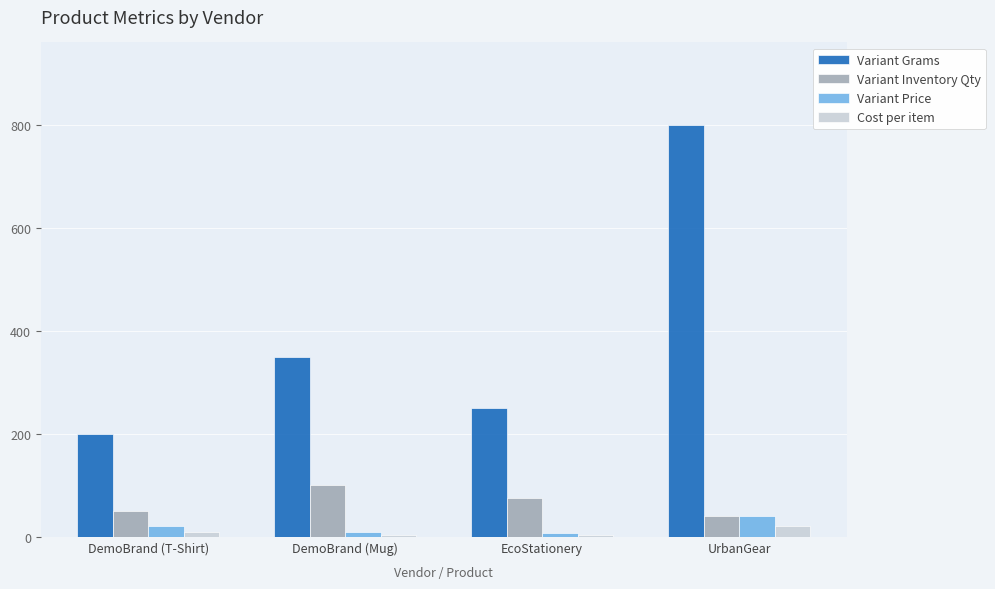

Are the bars grouped side by side (vs. stacked)?

Yes